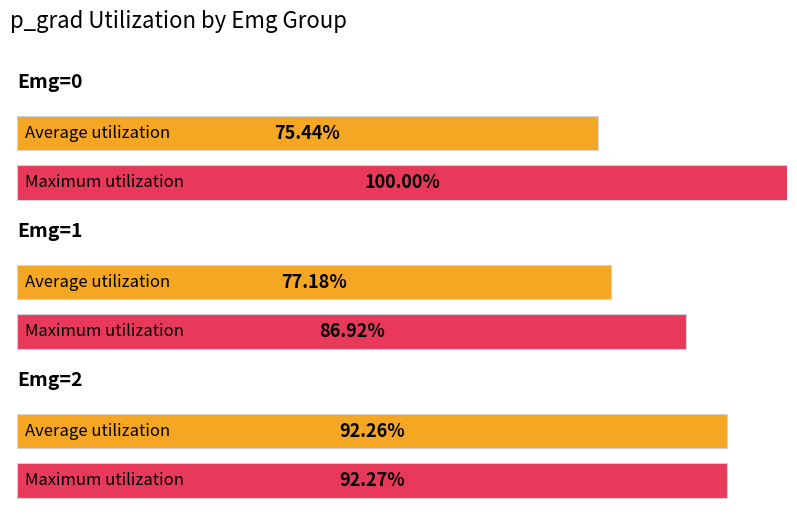

How many distinct data groups are displayed?

2